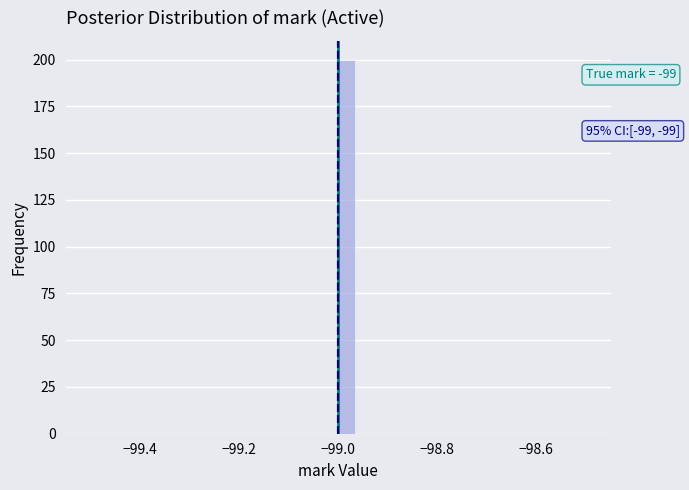

Around what value on the x-axis is the tallest bar? Give the approximate position of its centre, as read against the axis.

-98.98